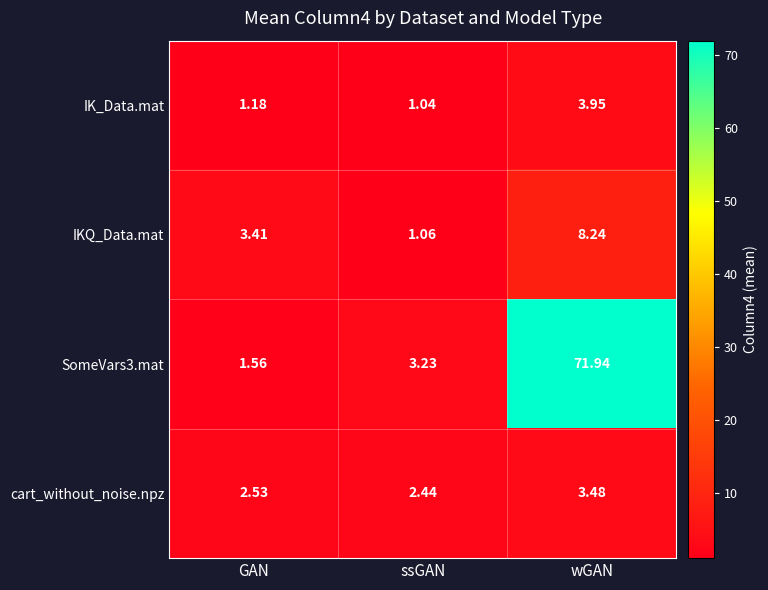

Which category has the lowest value across all series?

ssGAN